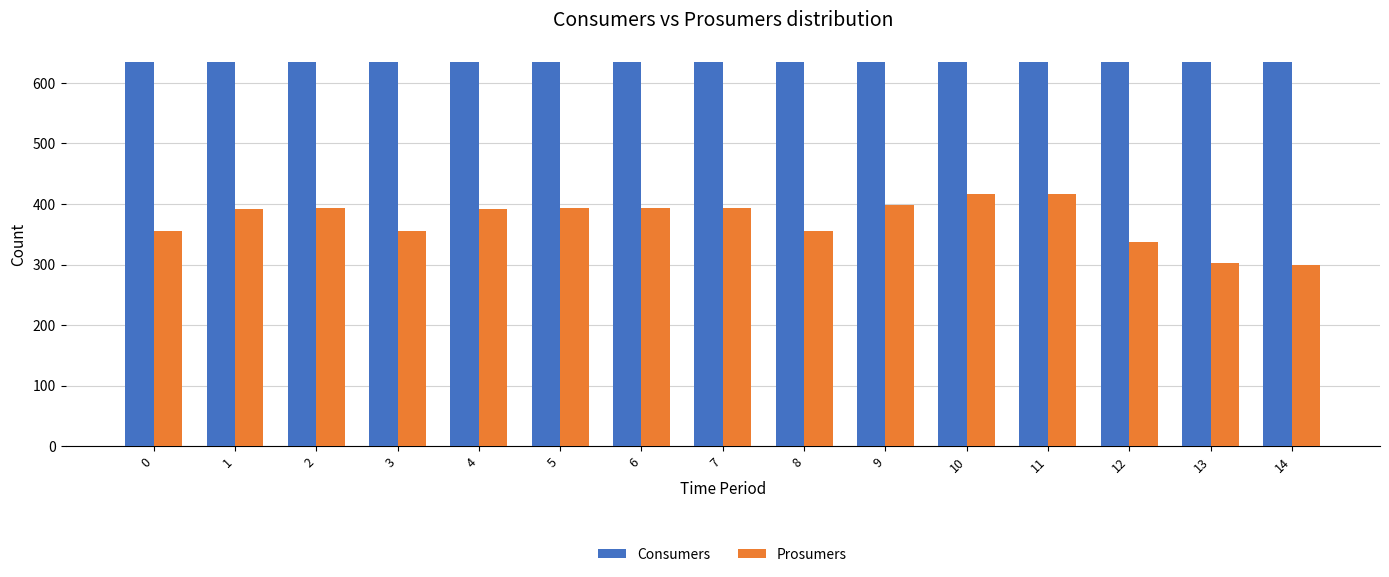

What is the average value of the Prosumers series?

373